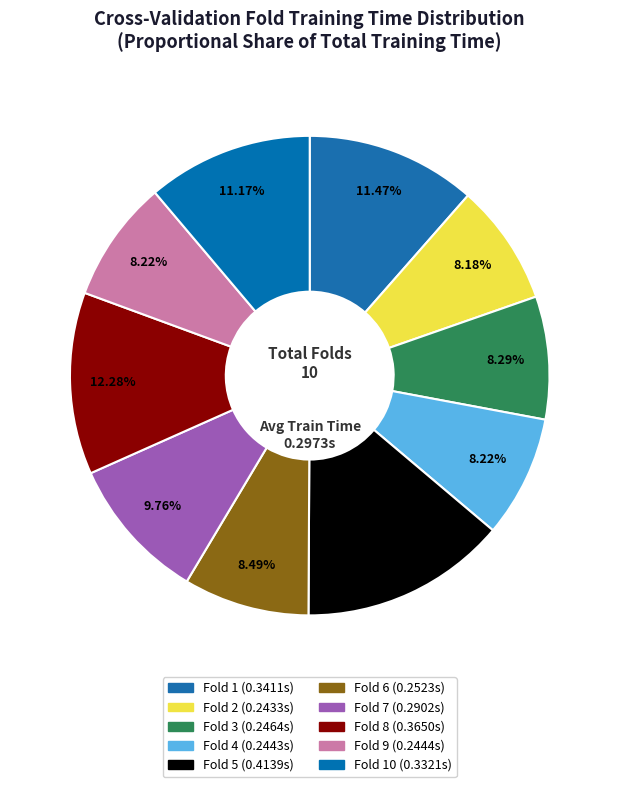

How many segments does this pie chart have?

10